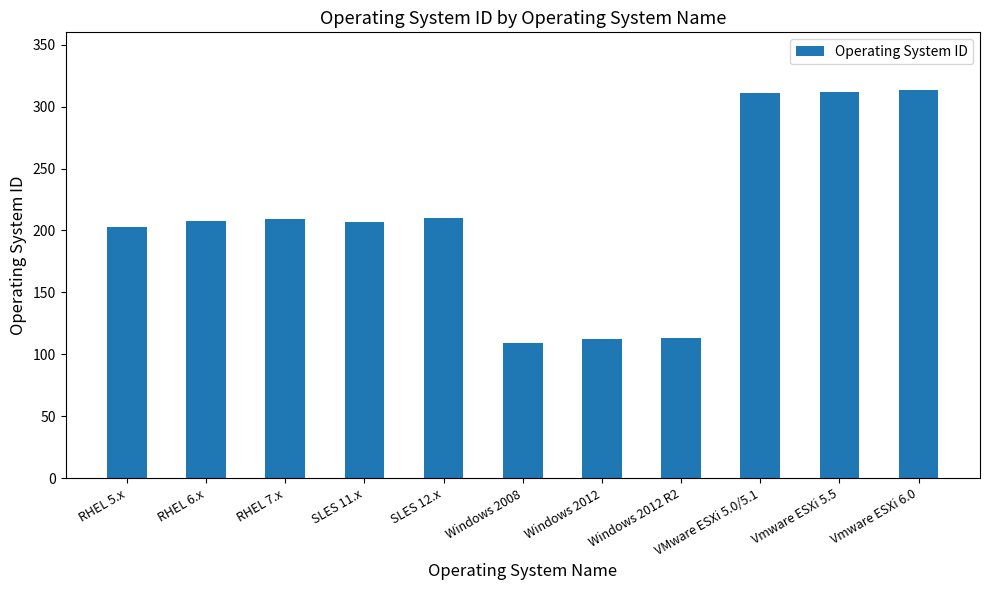

What is the greatest value displayed?

313